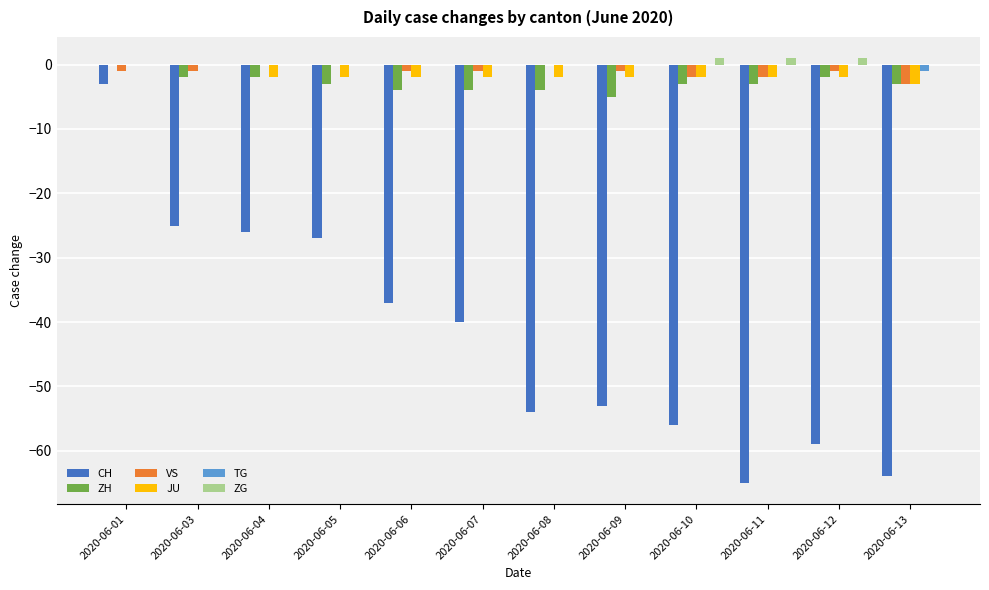

Is the value of CH at 2020-06-11 greater than the value of ZG at 2020-06-11?

No